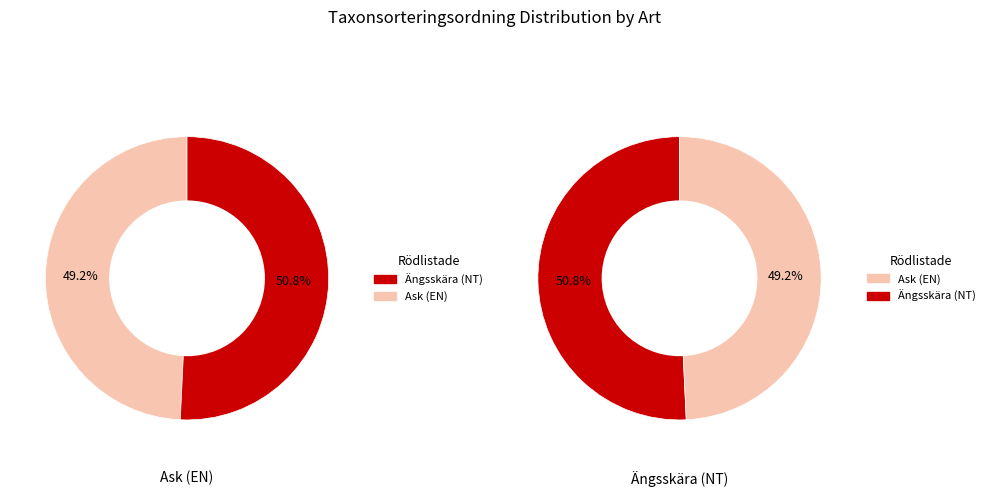

Which category accounts for the majority?

Ängsskära (NT)